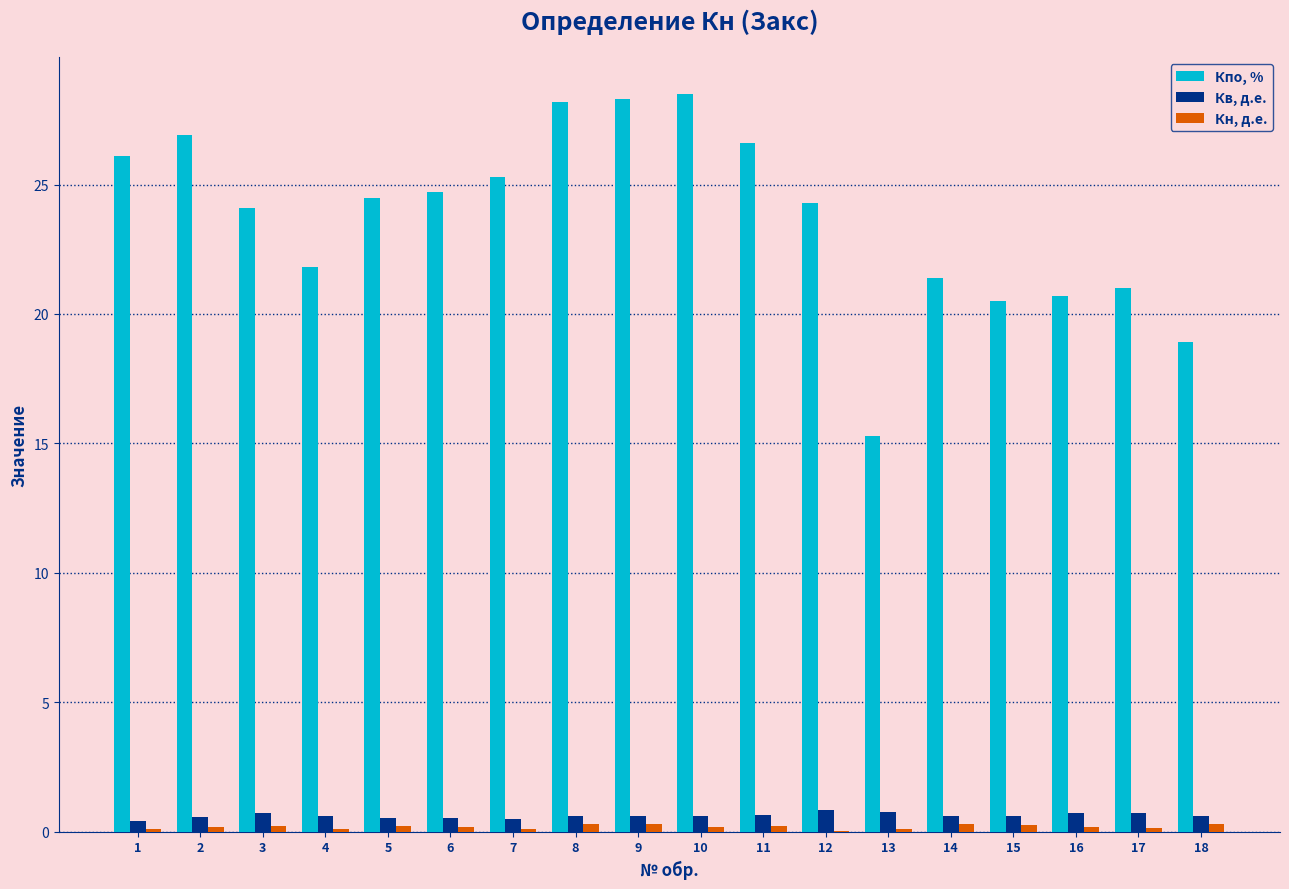

What is the greatest value displayed?

28.5